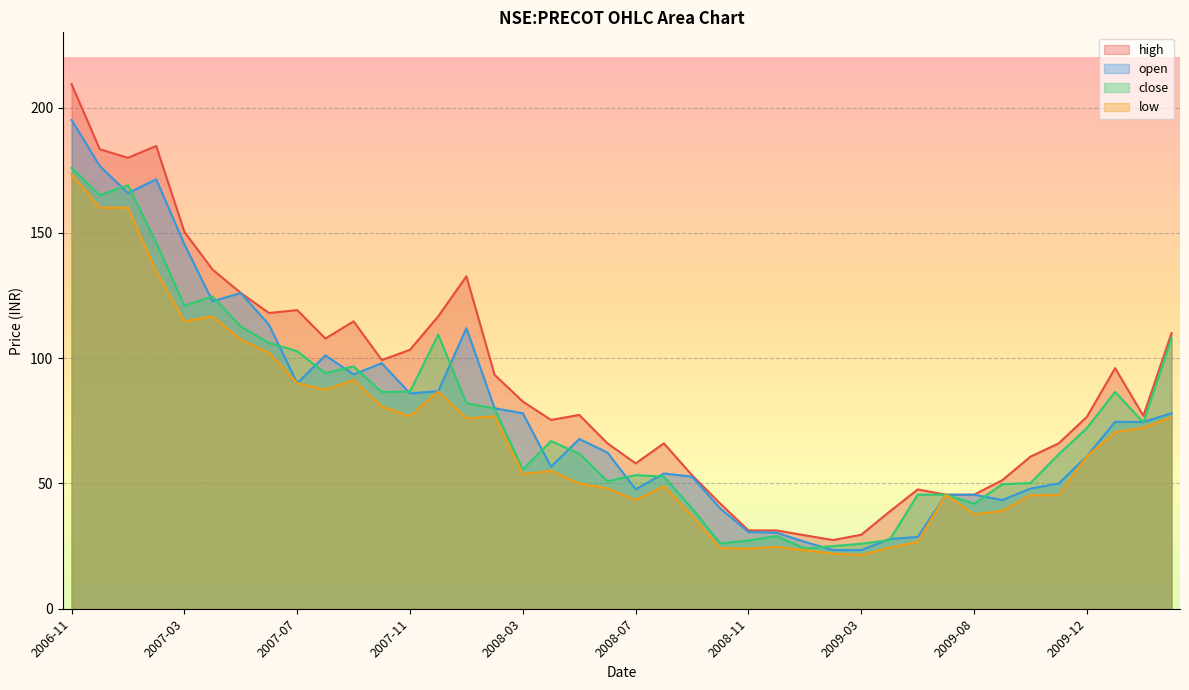

What is the difference between the low values at 2007-06 and 2008-12?

77.5